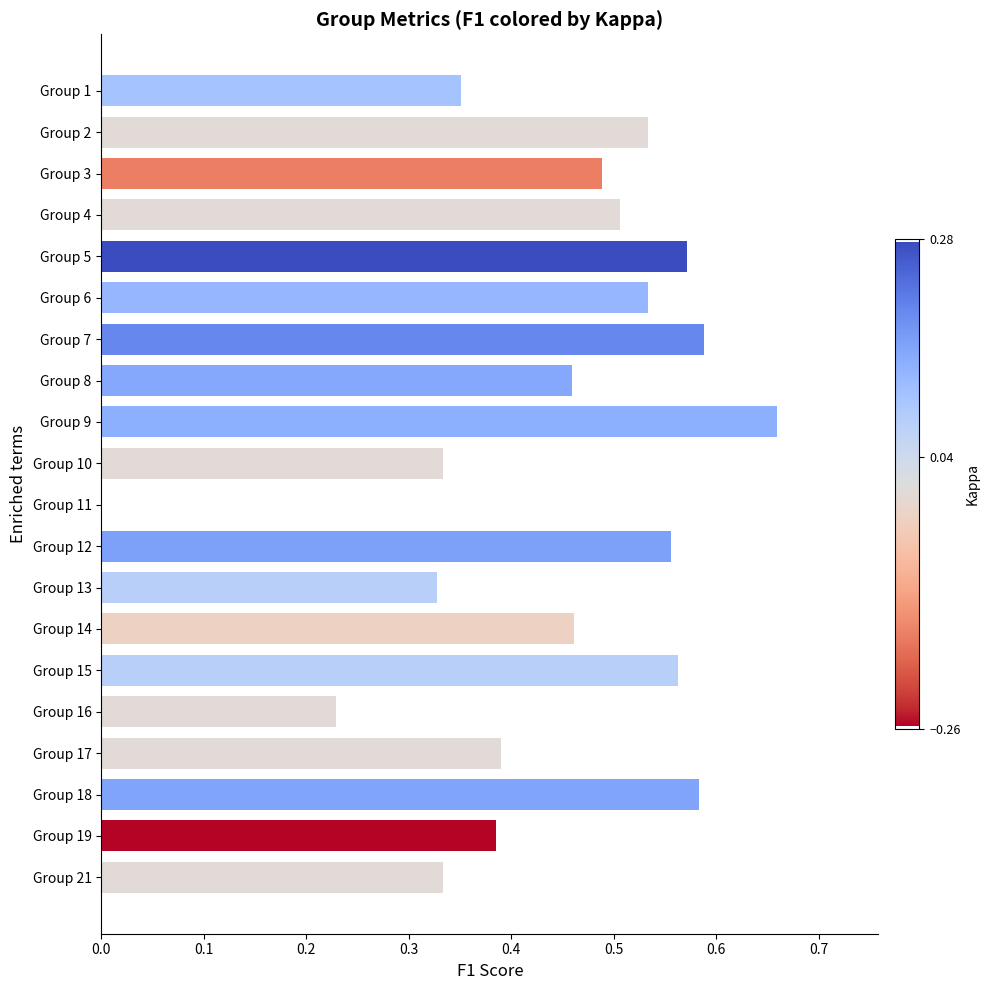

Between Group 13 and Group 15, which is larger?

Group 15